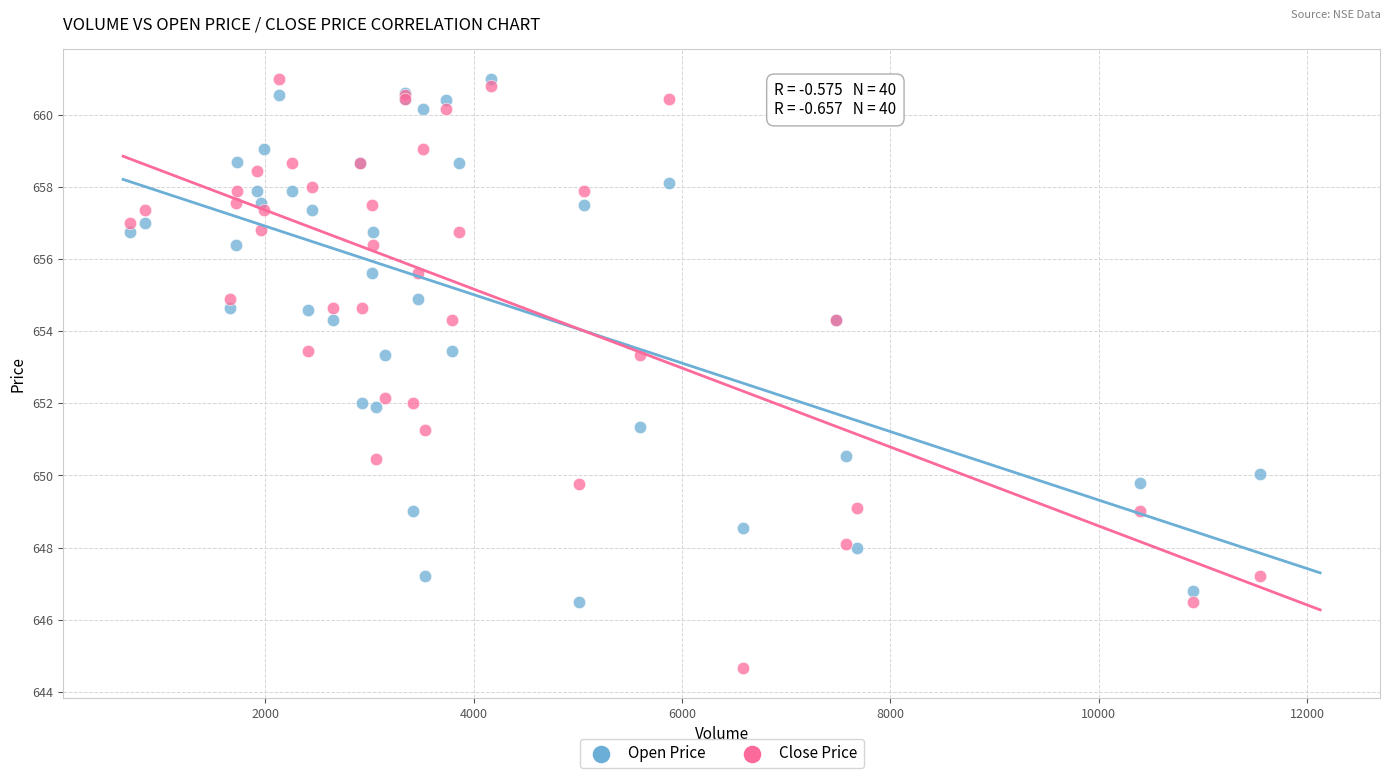

What is the X range (max minus min) for the scatter plot?

10841.0